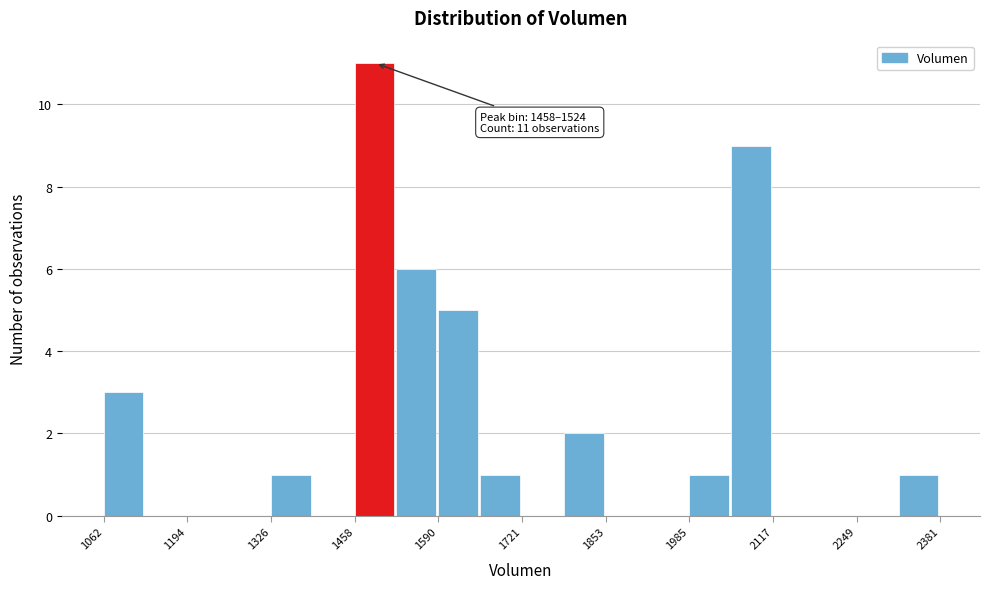

Read against the x-axis, roughly where is the centre of the tallest bar?

1480